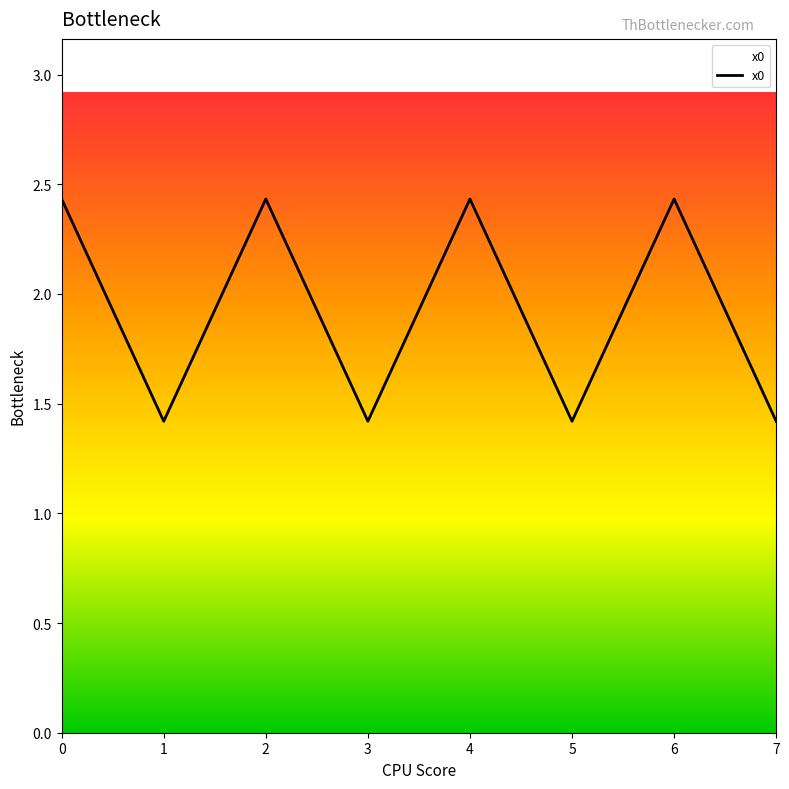

How many interior local valleys (lower than both neighbors) does the data have?

3